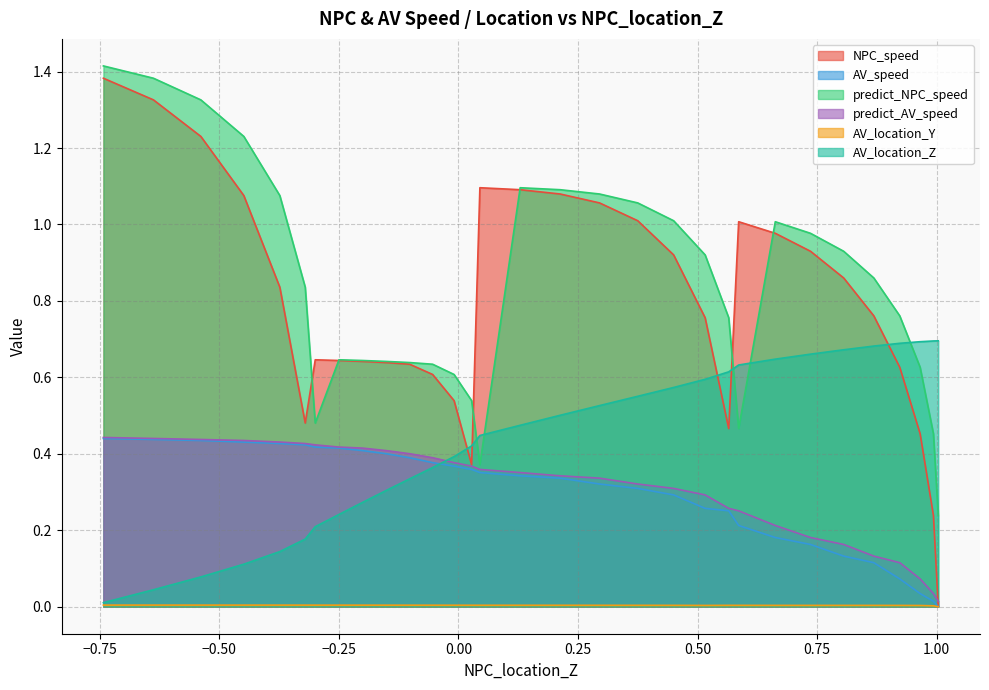

At how many categories does at least one series exceed 0?

31